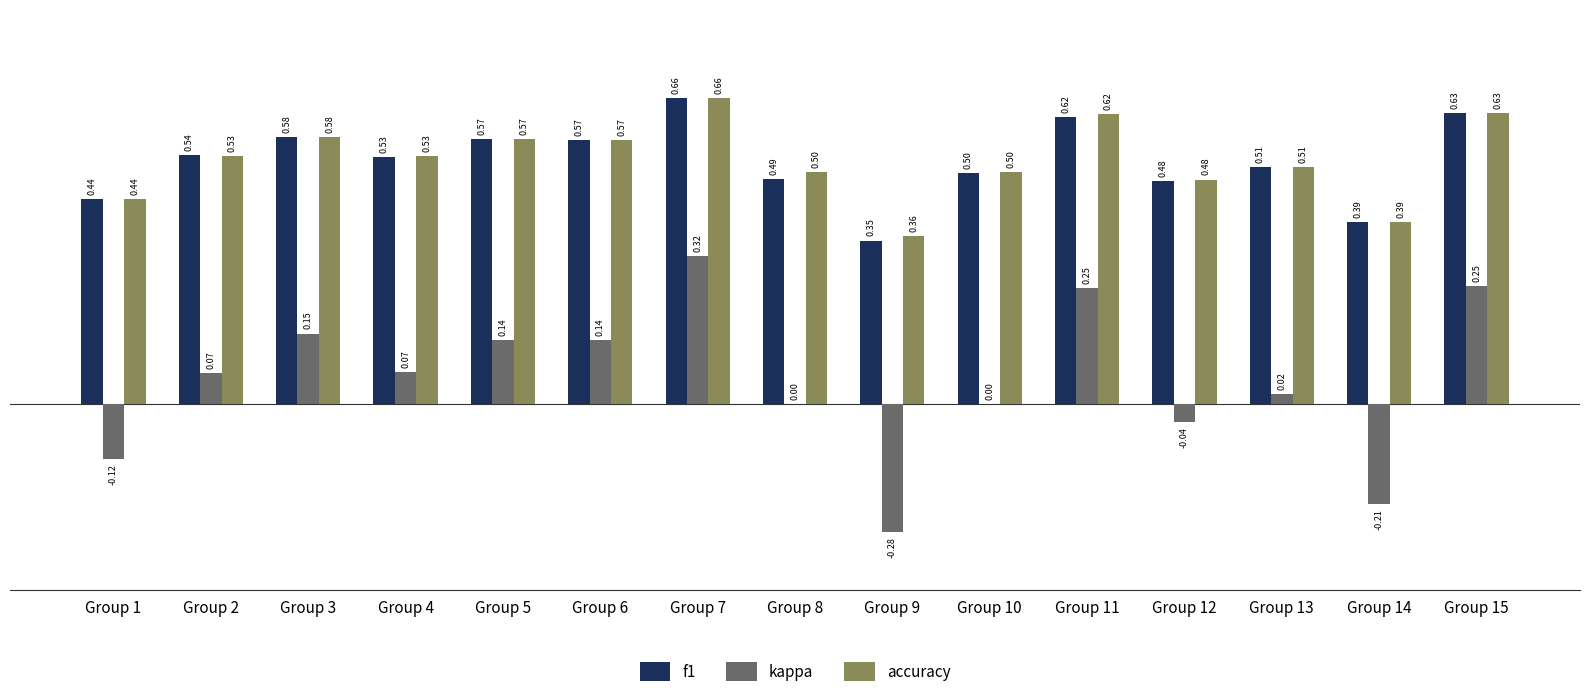

What is the sum of all f1 values?

7.9